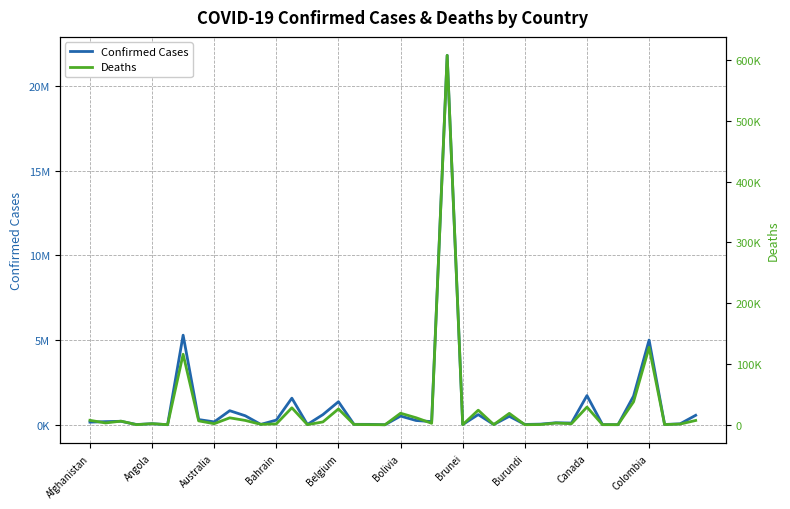

True or false: Confirmed Cases and Deaths cross at least once.

False